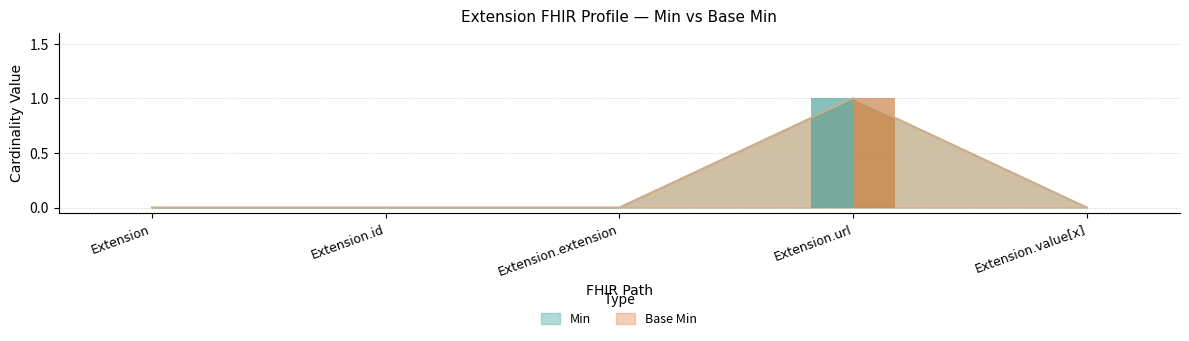

How many data points does each series have?

5